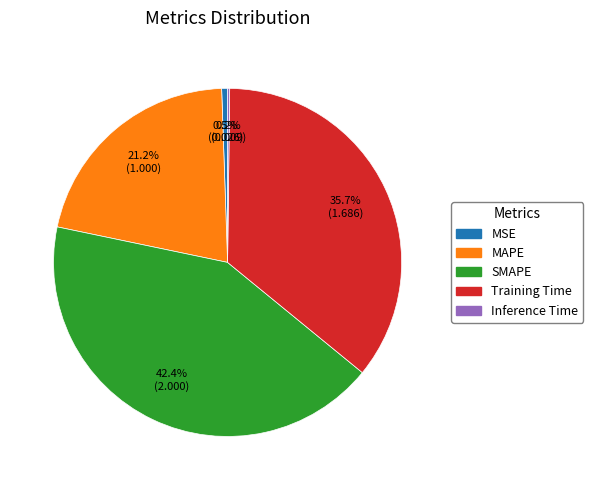

Is it true that MSE is 8% of the pie?

False